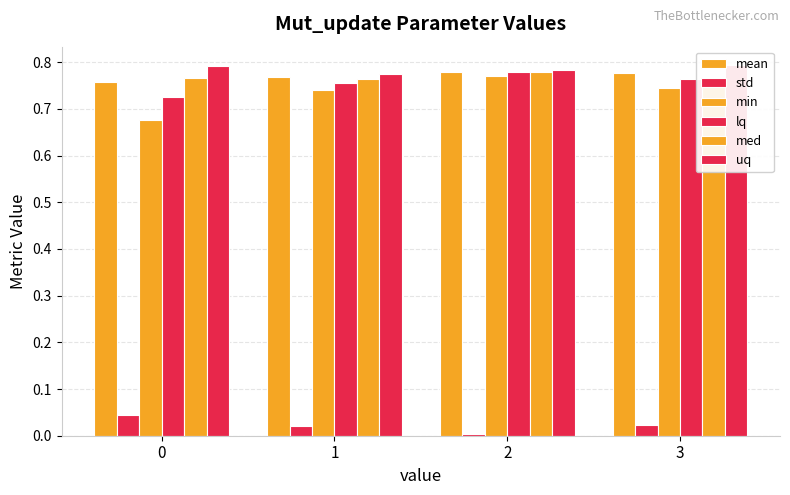

Rank the categories by min value from highest to lowest.

2, 3, 1, 0